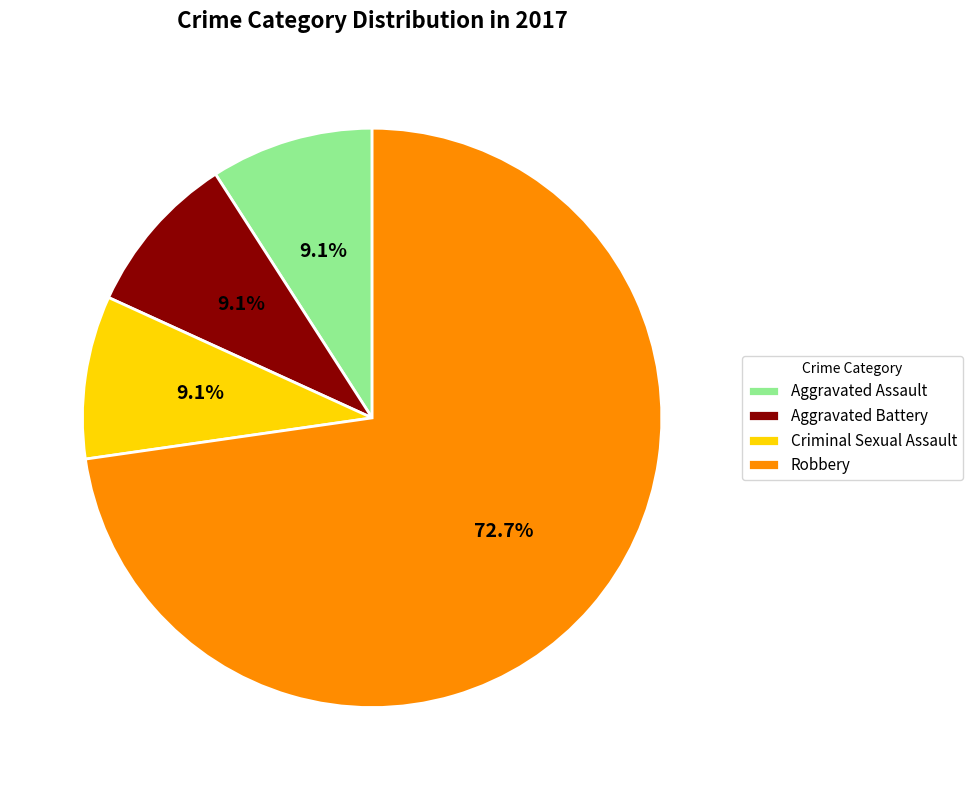

How many segments does this pie chart have?

4